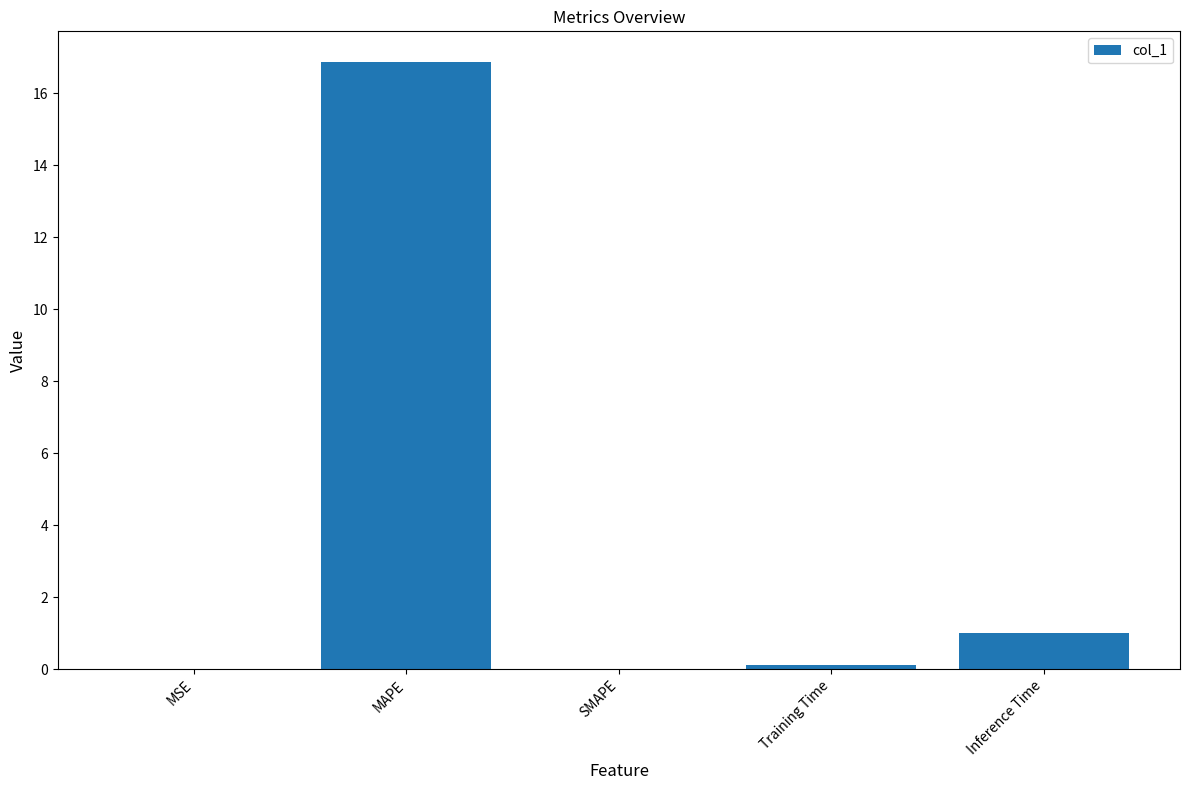

True or false: the data shows 28.4 at MAPE.

False